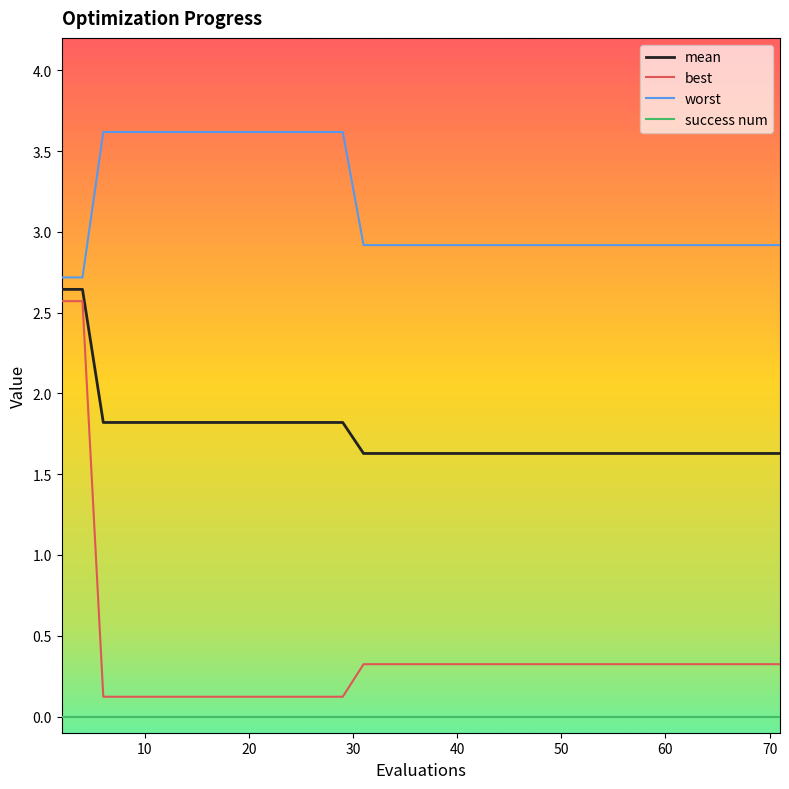

True or false: best and worst intersect in this chart.

False